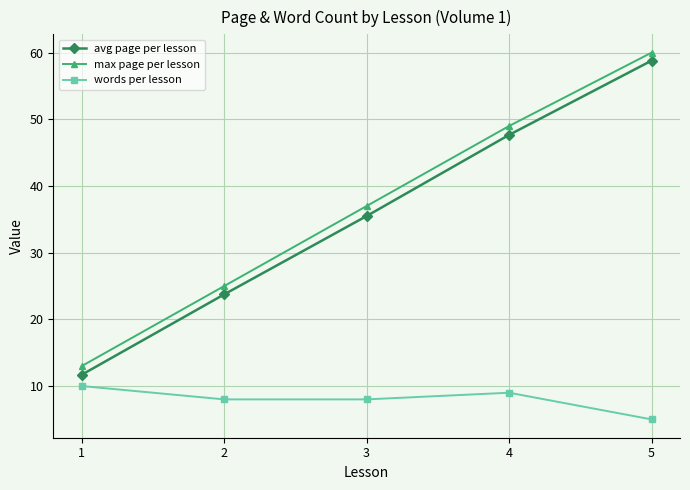

What value does the avg page per lesson series have at 1?

11.7